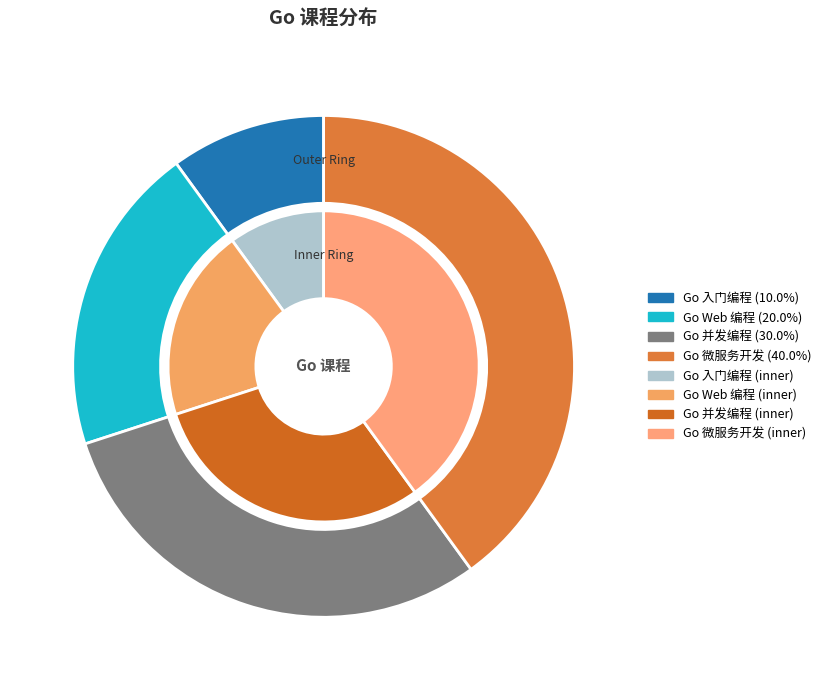

The Go Web 编程 slice represents 8% of the pie. True or false?

False